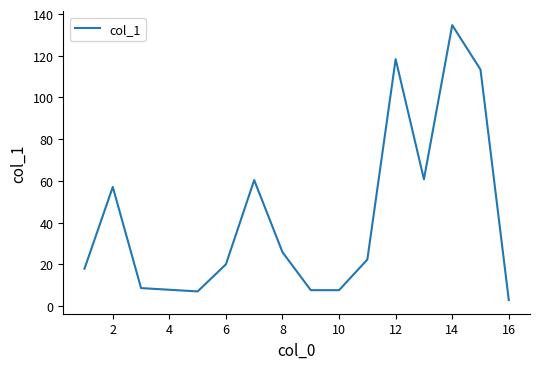

What is the greatest value displayed?

134.7